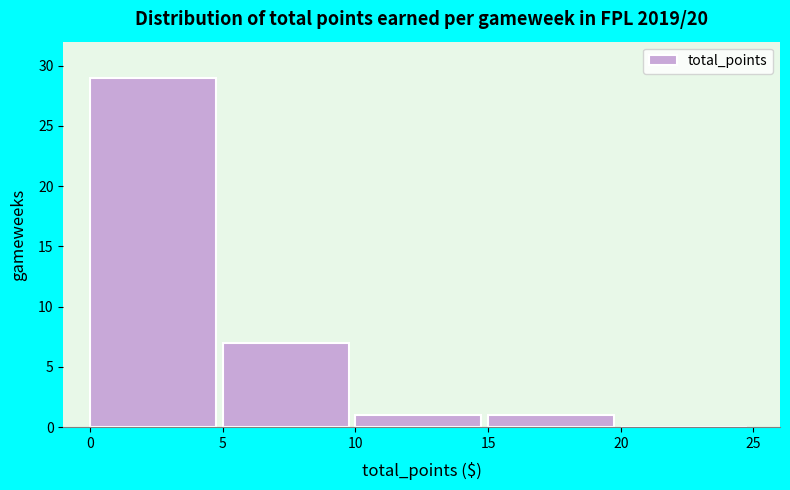

Reading left to right, transcribe this chart: for each bar, give the range it covers on the x-axis and its height. The values are not printed on the chart, so give them approximately, as read against the axis.

0 to 5: 29
5 to 10: 7
10 to 15: 1
15 to 20: 1
20 to 25: 0